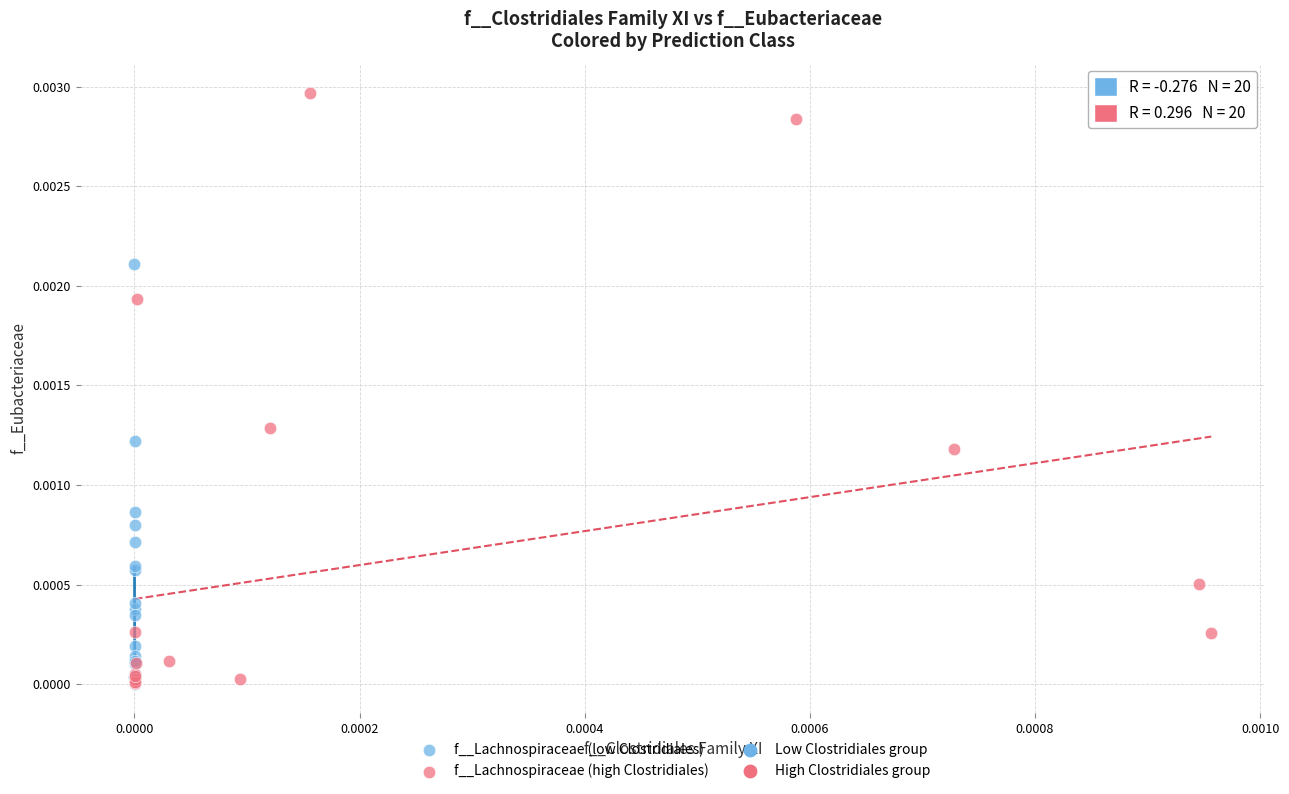

Which series contains the highest Y value?

f__Lachnospiraceae (high Clostridiales)